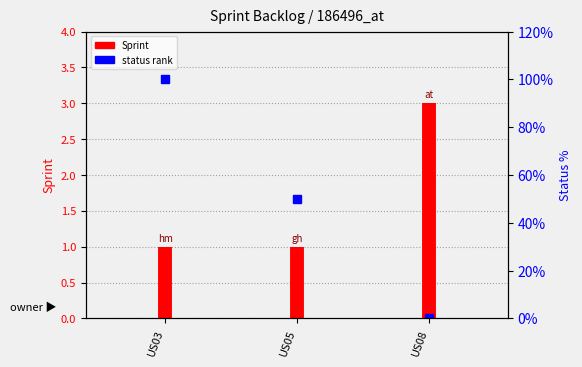

Where is the data nearest to the value 0?

US03